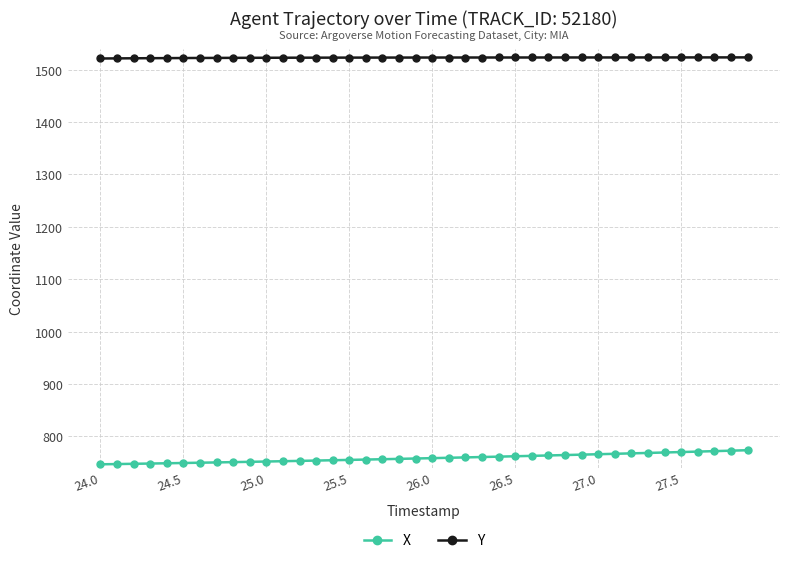

True or false: Y and X cross at least once.

False